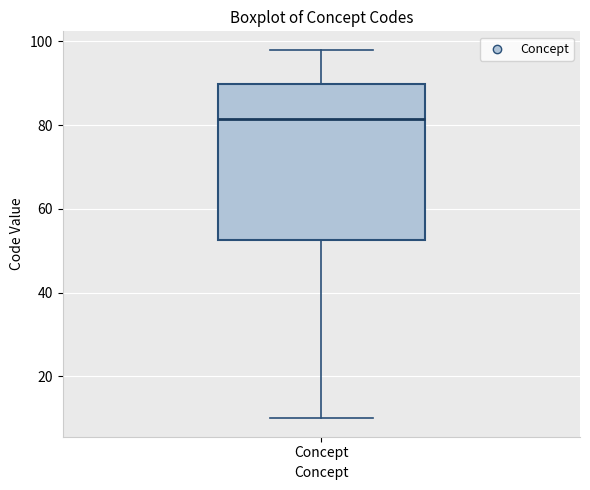

Read this box plot against the y-axis: the position of the median line, the range covered by the box, and the ends of both whiskers. The values are not printed on the chart, so give them approximately, as read against the axis.

median 82, box 52 to 90, whiskers 10 to 98